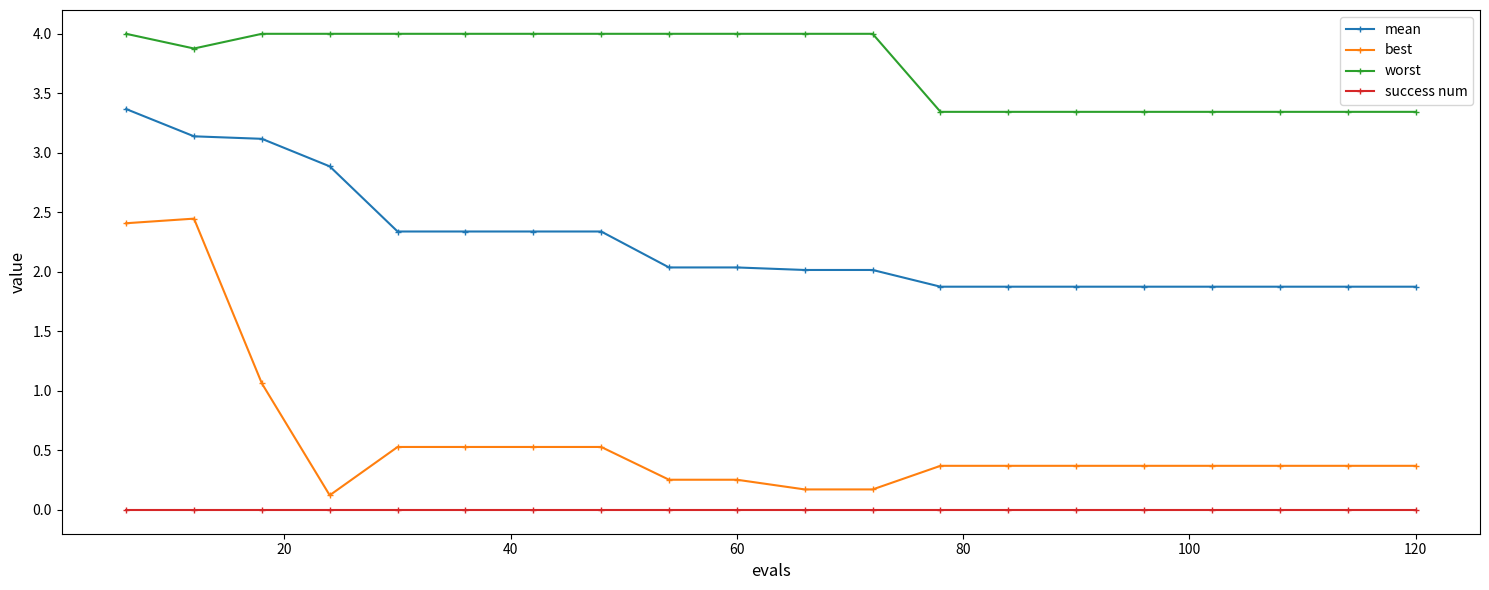

Which series has the widest spread of values?

best